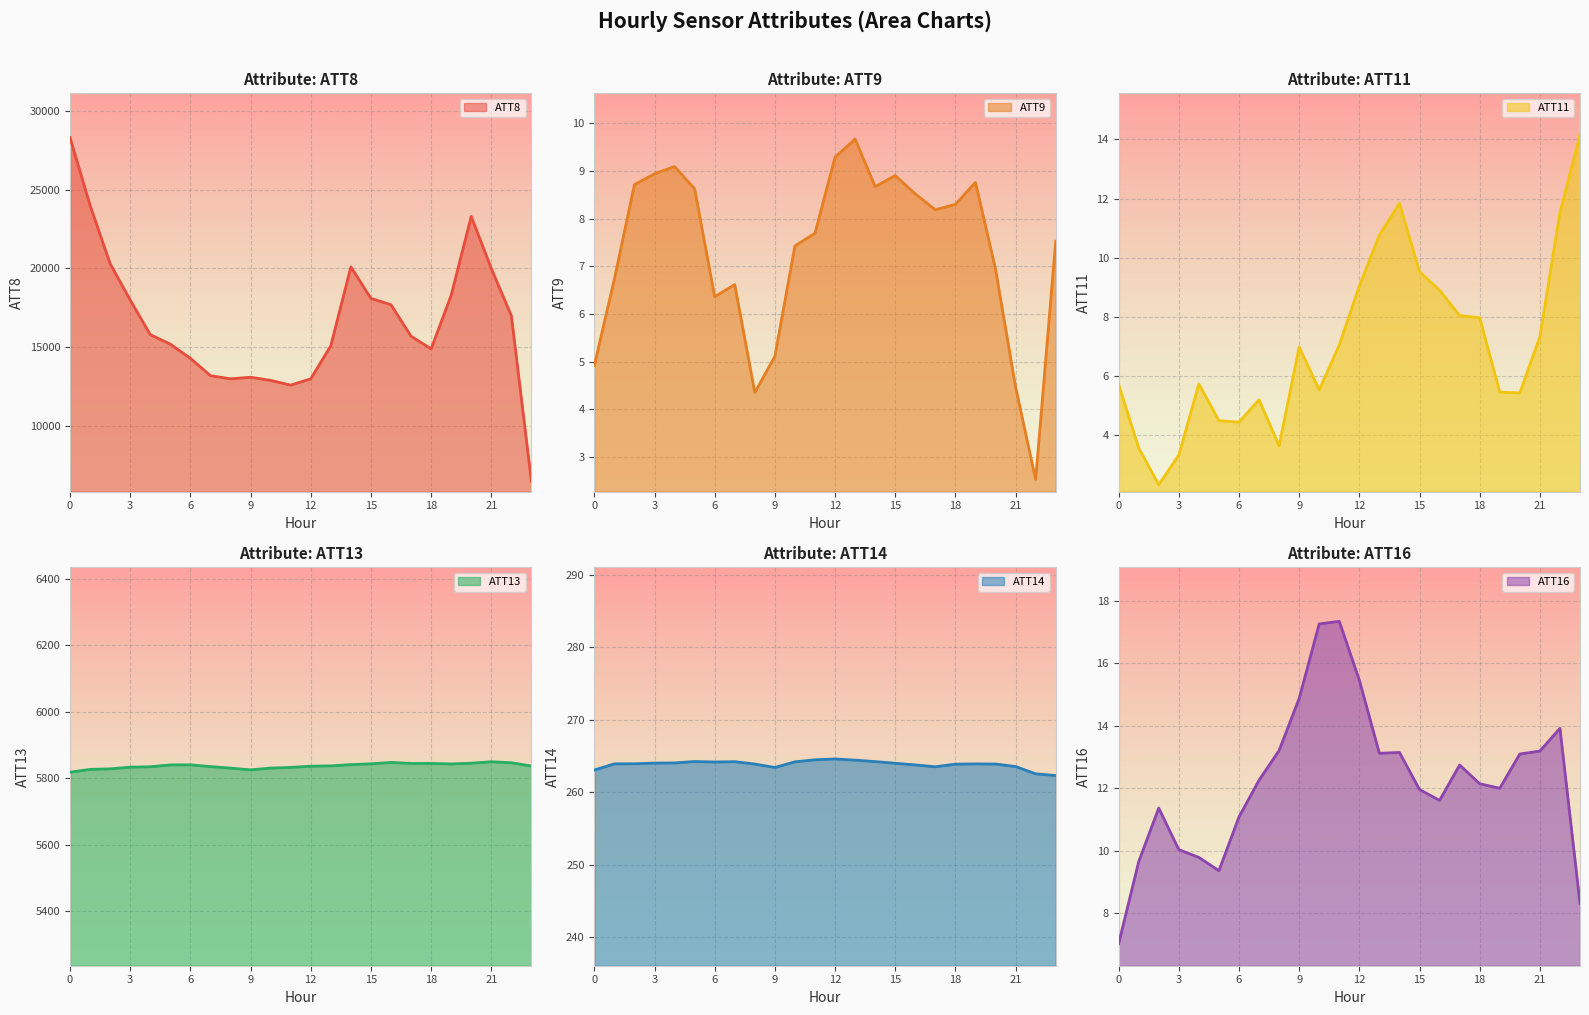

Is the value of ATT16 at 22 greater than the value of ATT8 at 20?

No